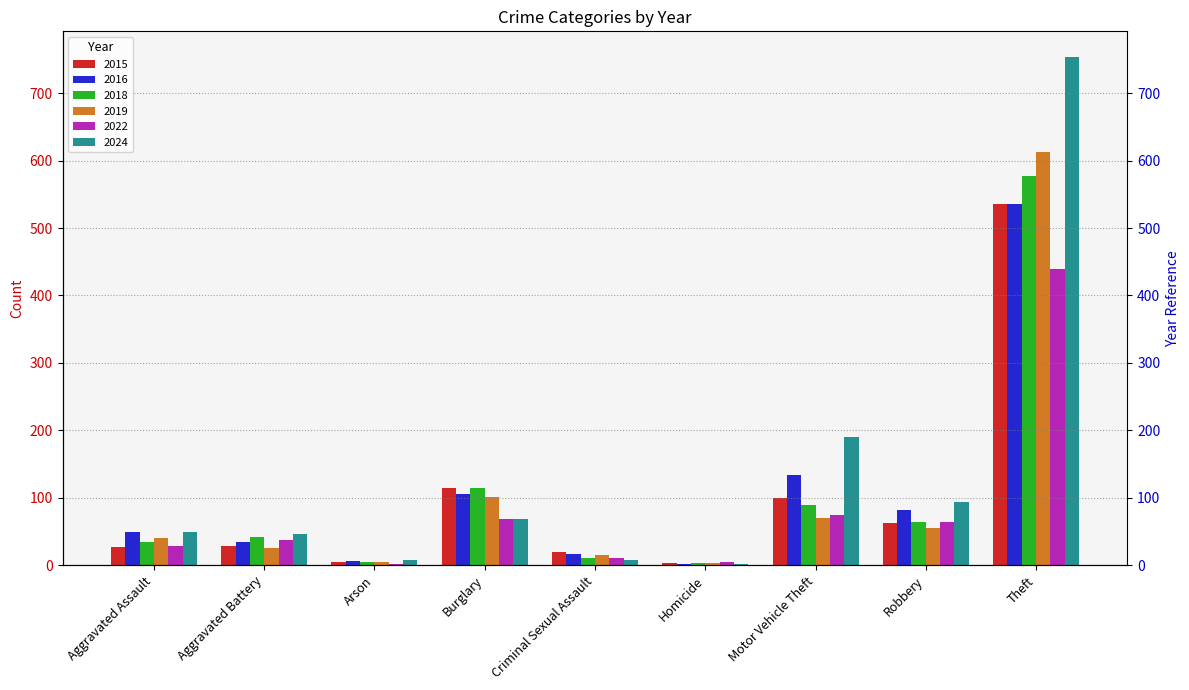

Reading left to right, list all the values displayed in this chart.

2015: Aggravated Assault=27	Aggravated Battery=29	Arson=4	Burglary=114	Criminal Sexual Assault=20	Homicide=3	Motor Vehicle Theft=99	Robbery=62	Theft=535
2016: Aggravated Assault=49	Aggravated Battery=34	Arson=6	Burglary=106	Criminal Sexual Assault=17	Homicide=2	Motor Vehicle Theft=134	Robbery=82	Theft=535
2018: Aggravated Assault=34	Aggravated Battery=42	Arson=4	Burglary=114	Criminal Sexual Assault=11	Homicide=3	Motor Vehicle Theft=89	Robbery=64	Theft=577
2019: Aggravated Assault=40	Aggravated Battery=25	Arson=4	Burglary=101	Criminal Sexual Assault=15	Homicide=3	Motor Vehicle Theft=70	Robbery=55	Theft=613
2022: Aggravated Assault=29	Aggravated Battery=38	Arson=2	Burglary=68	Criminal Sexual Assault=10	Homicide=4	Motor Vehicle Theft=75	Robbery=64	Theft=439
2024: Aggravated Assault=49	Aggravated Battery=46	Arson=7	Burglary=69	Criminal Sexual Assault=8	Homicide=2	Motor Vehicle Theft=190	Robbery=93	Theft=754